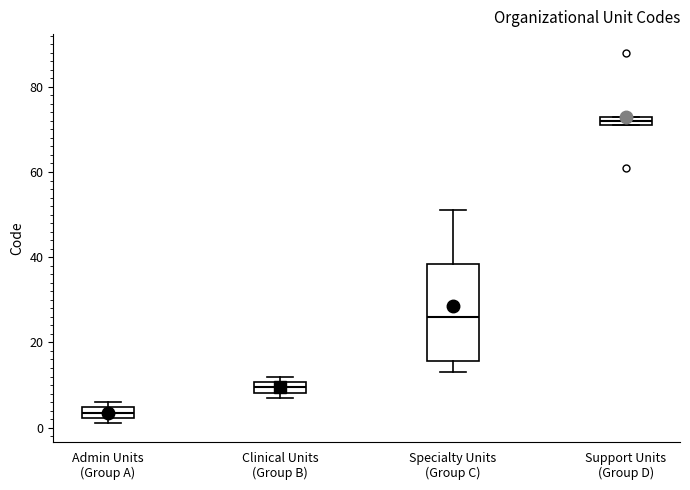

Which box has the lowest median line?

Admin Units (Group A)